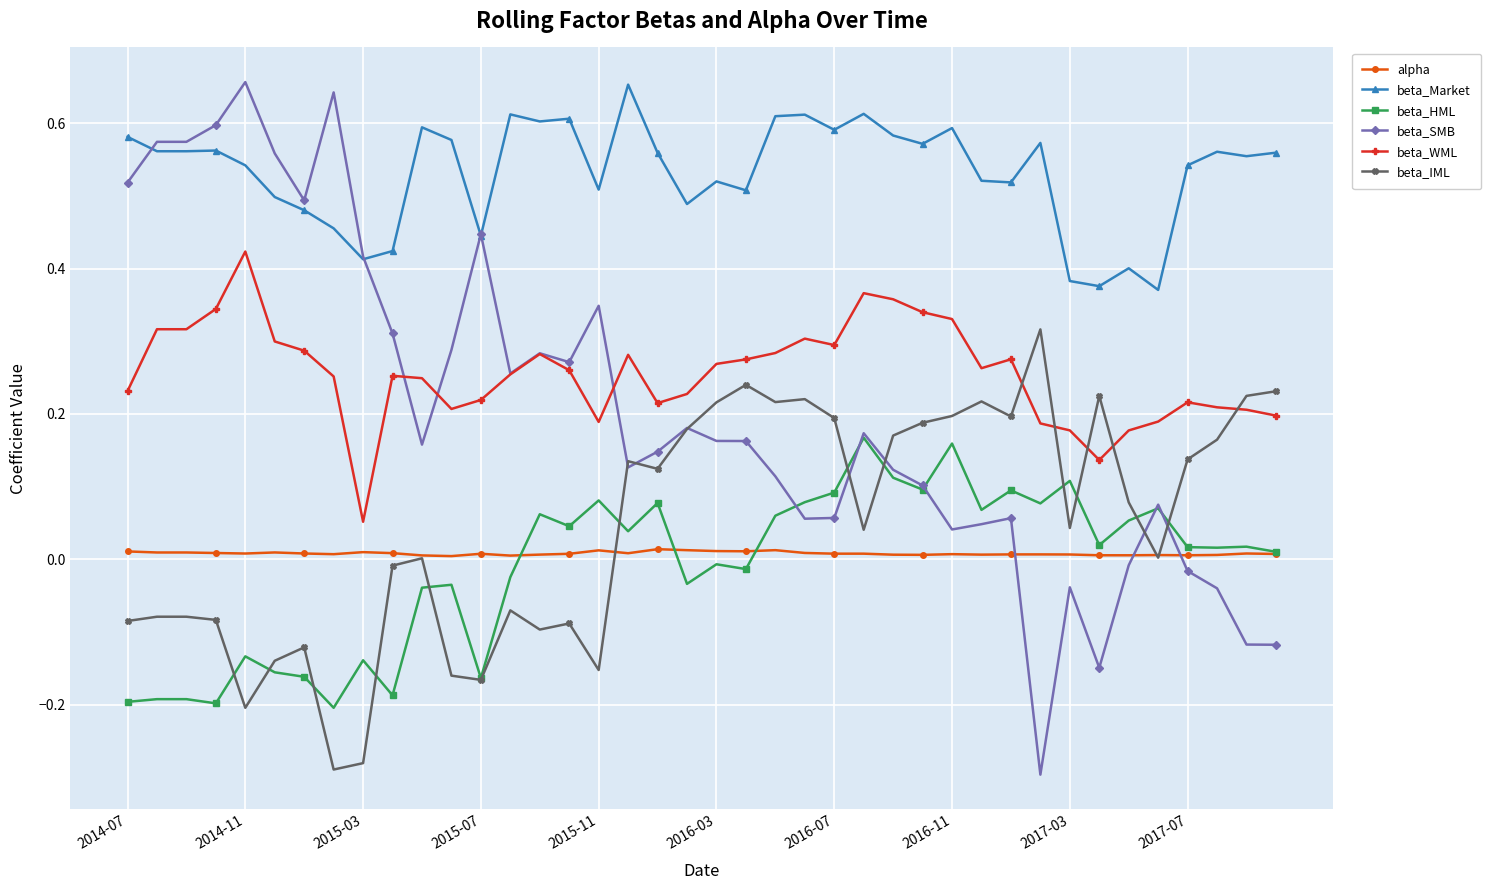

True or false: beta_SMB has more than 2 points higher than both neighbors.

True